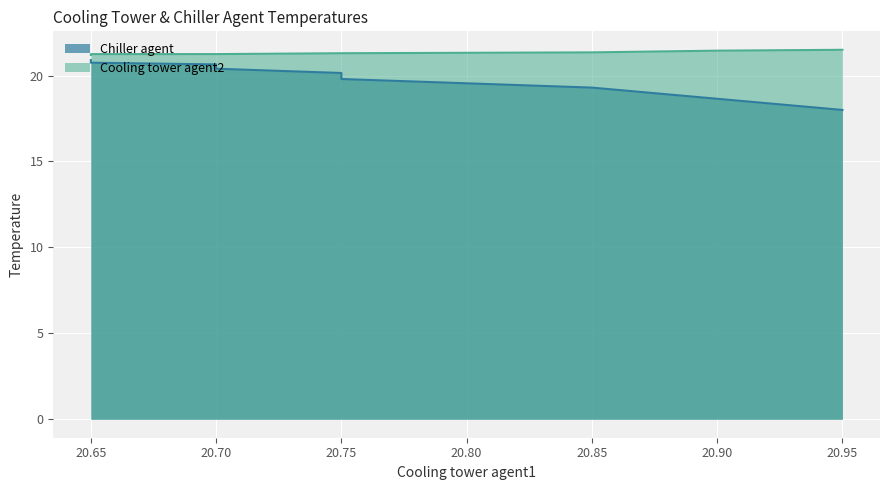

Between 20.9 and 20.7, which series saw the biggest shift?

Chiller agent